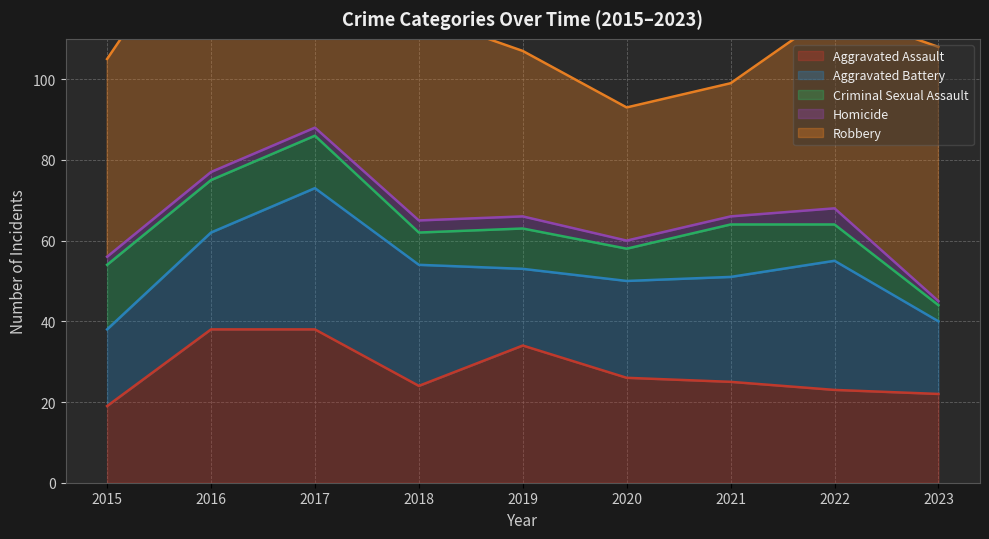

List the labels in order of Robbery value, smallest first.

2020, 2021, 2019, 2015, 2022, 2018, 2023, 2016, 2017